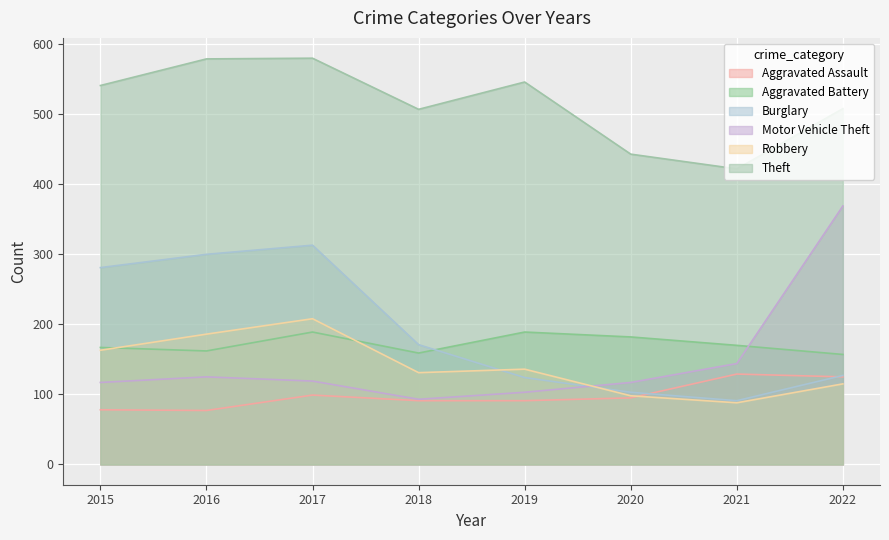

Where is Robbery nearest to the value 148?

2019